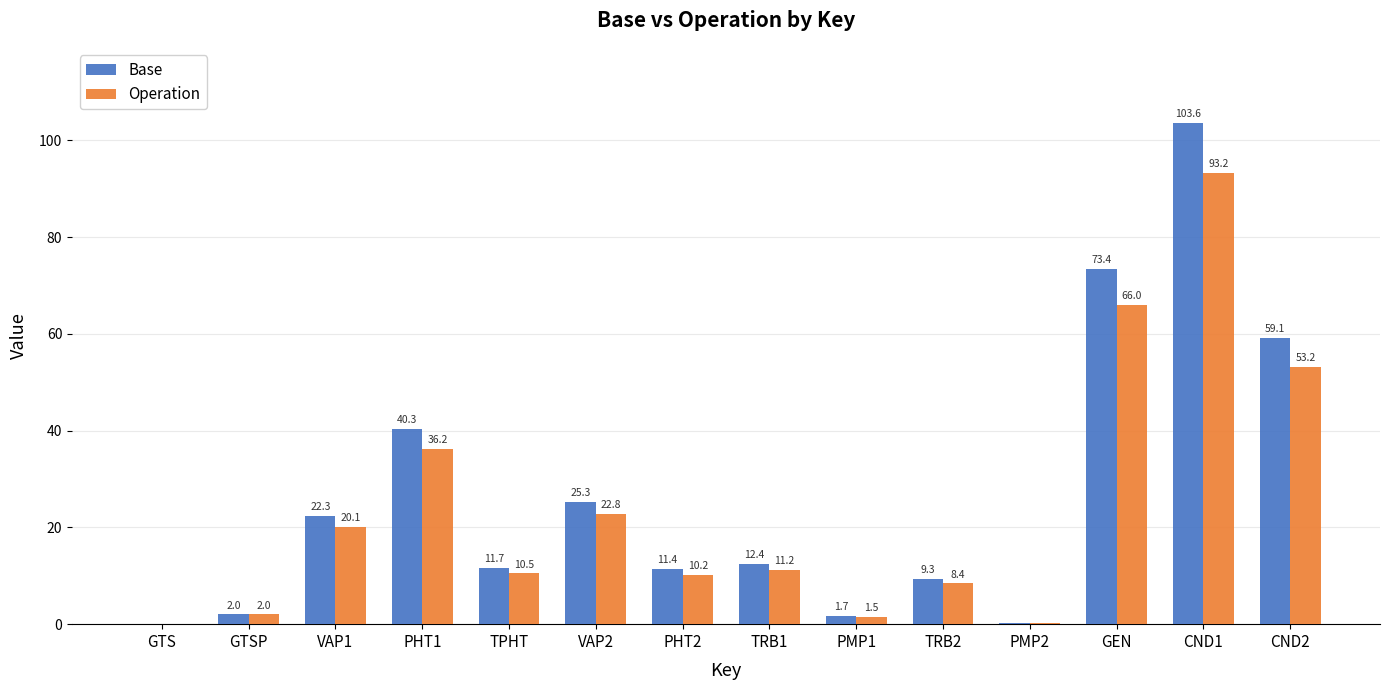

True or false: Base has a value of 14.4 at PHT1.

False